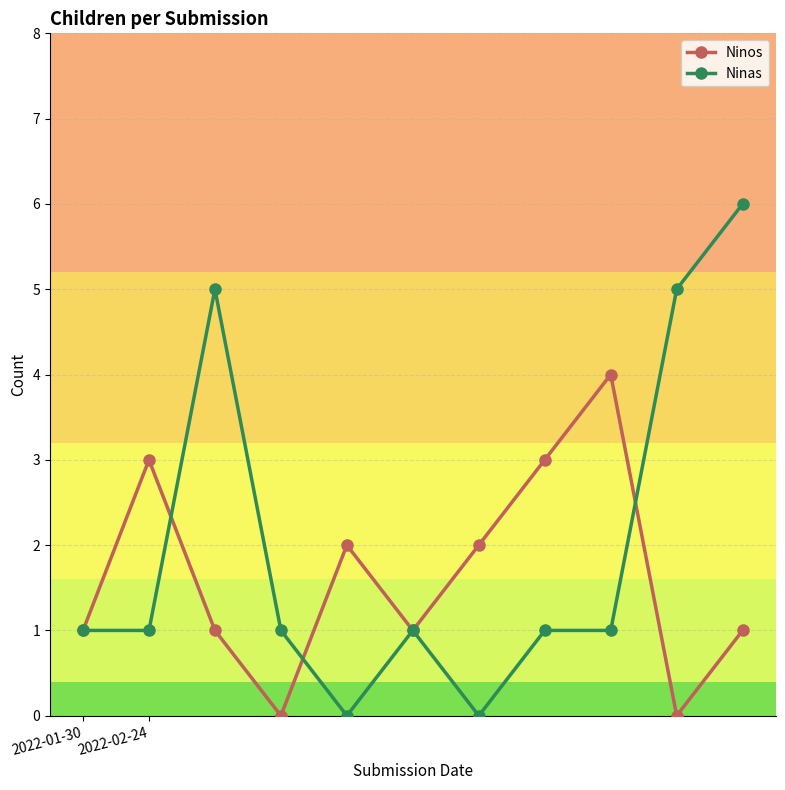

What are all the series names shown in the legend?

Ninos, Ninas